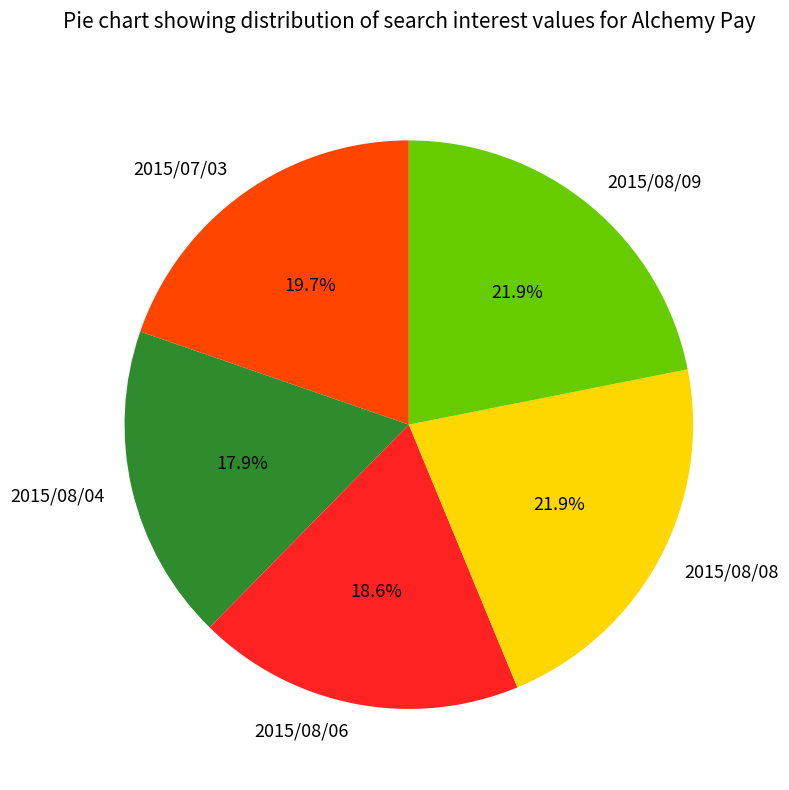

To the nearest percent, what is the difference between the 2015/08/08 and 2015/07/03 slice percentages?

2%